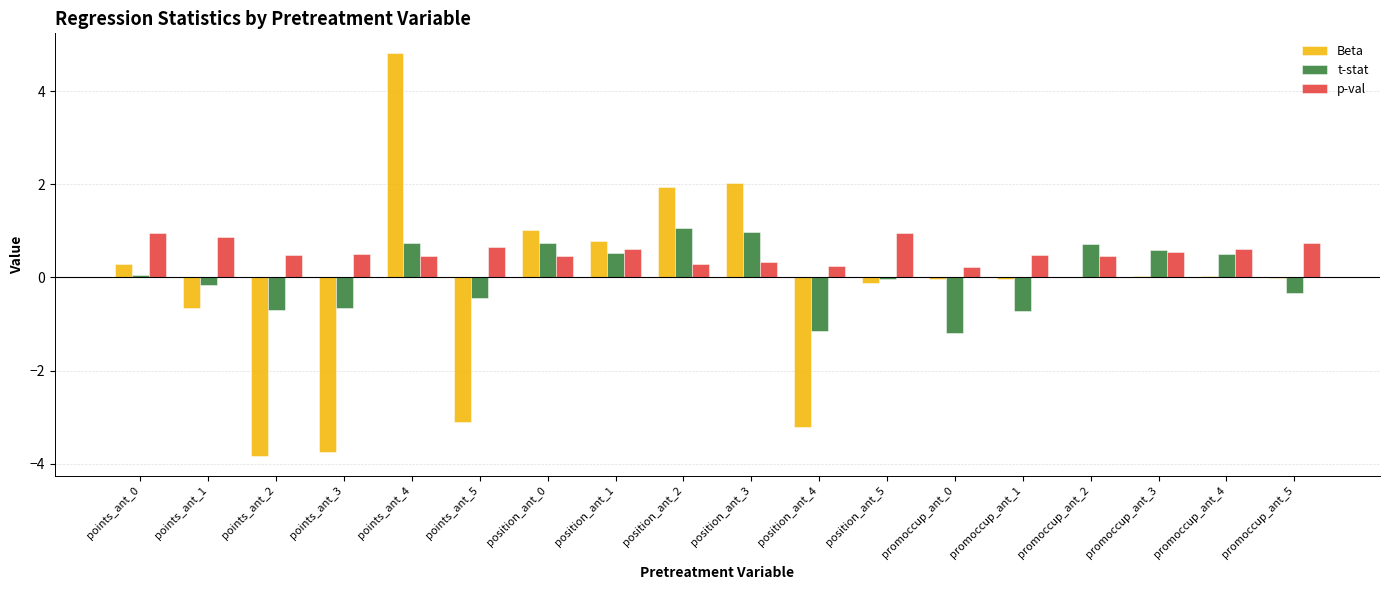

Between points_ant_0 and points_ant_1, which series saw the biggest shift?

Beta